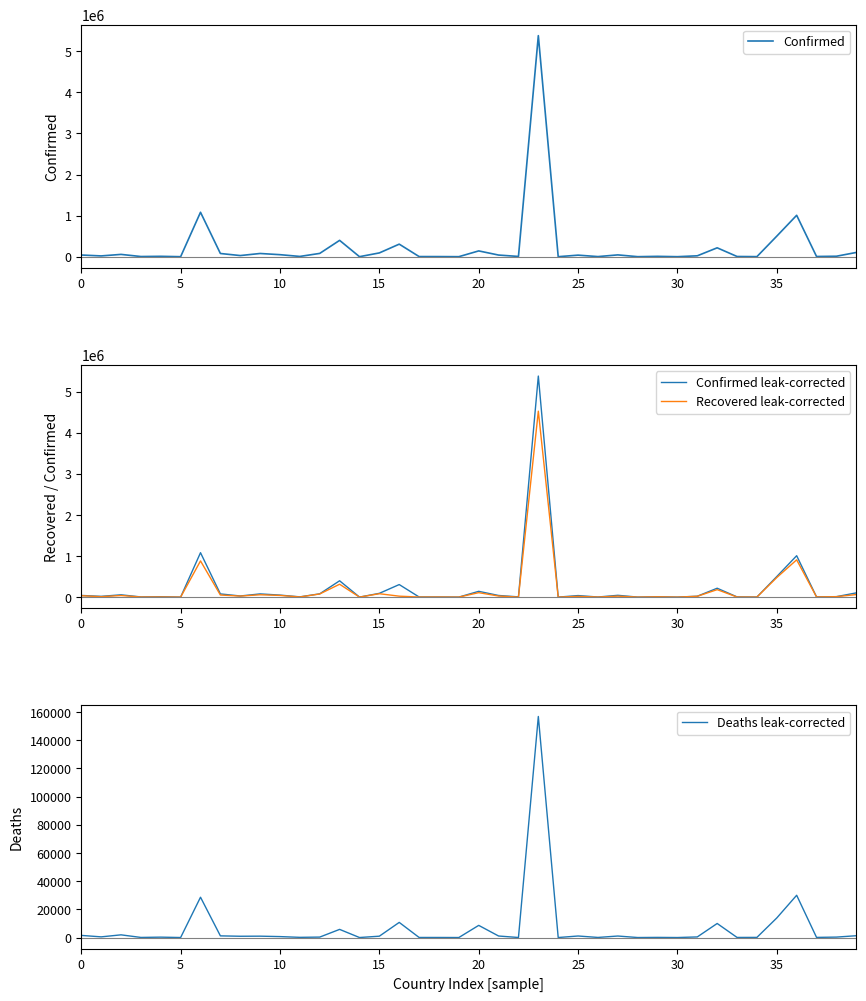

At which label is Recovered leak-corrected closest to 2263250?

36